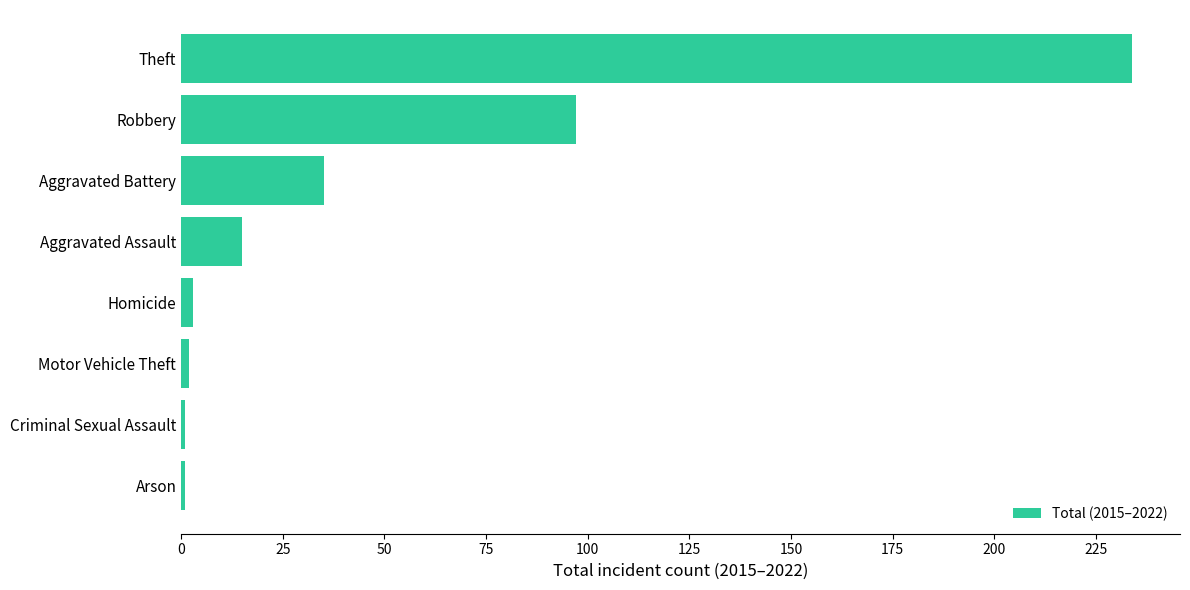

What is the sum of all values?

388